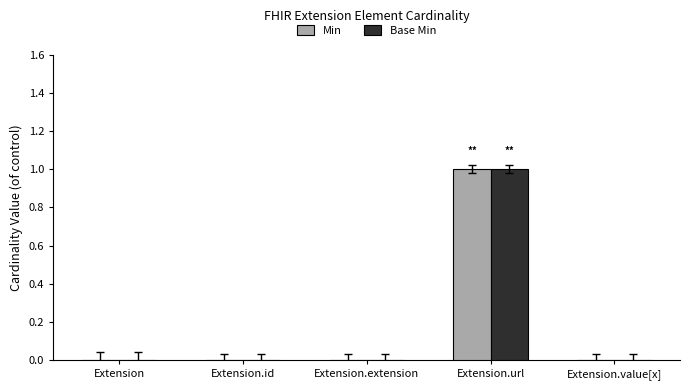

How many data points does each series have?

5